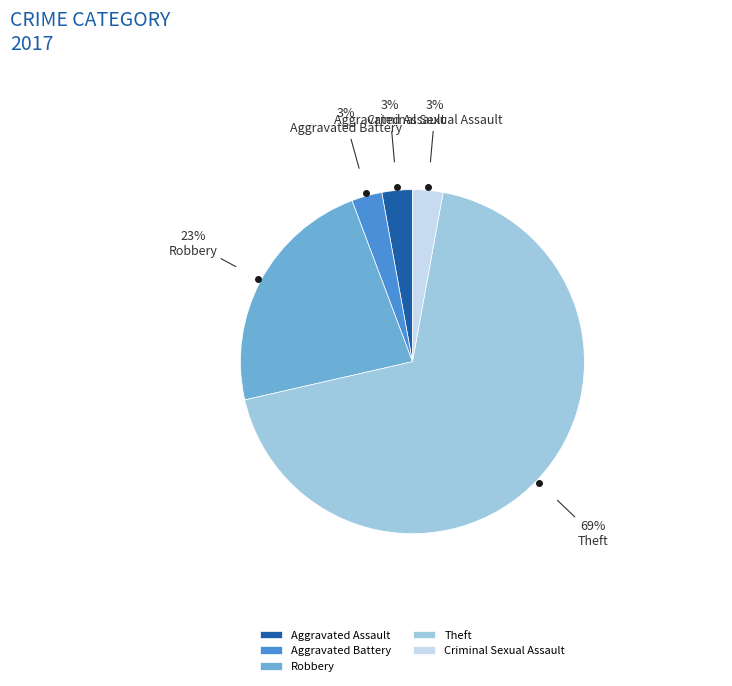

True or false: Aggravated Assault accounts for 10% of the total.

False